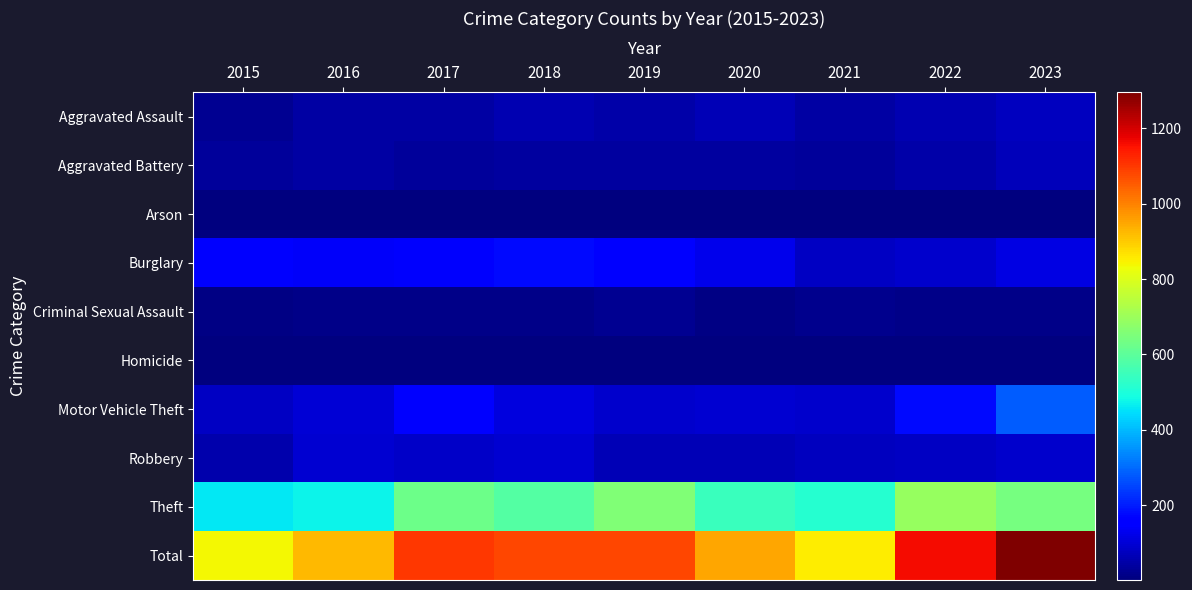

At which category does the chart reach its minimum across all series?

2017